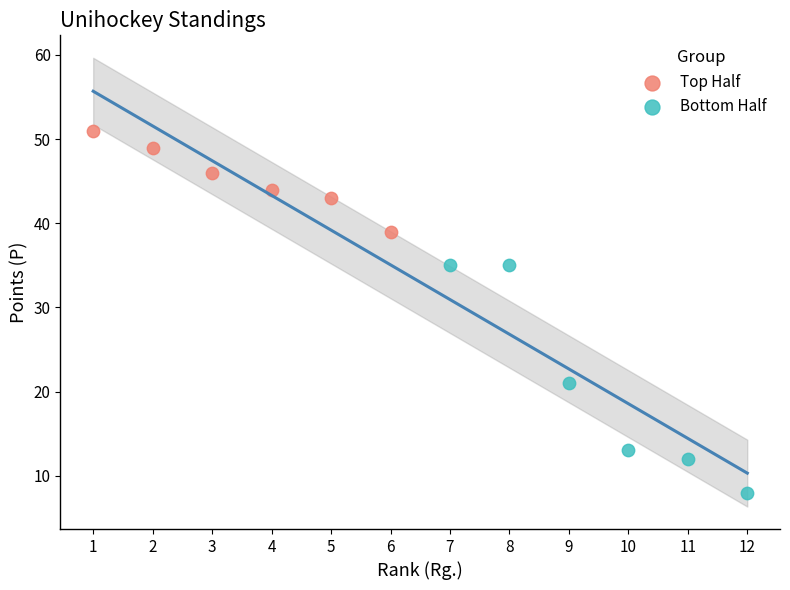

Which series reaches the minimum Y coordinate?

Bottom Half